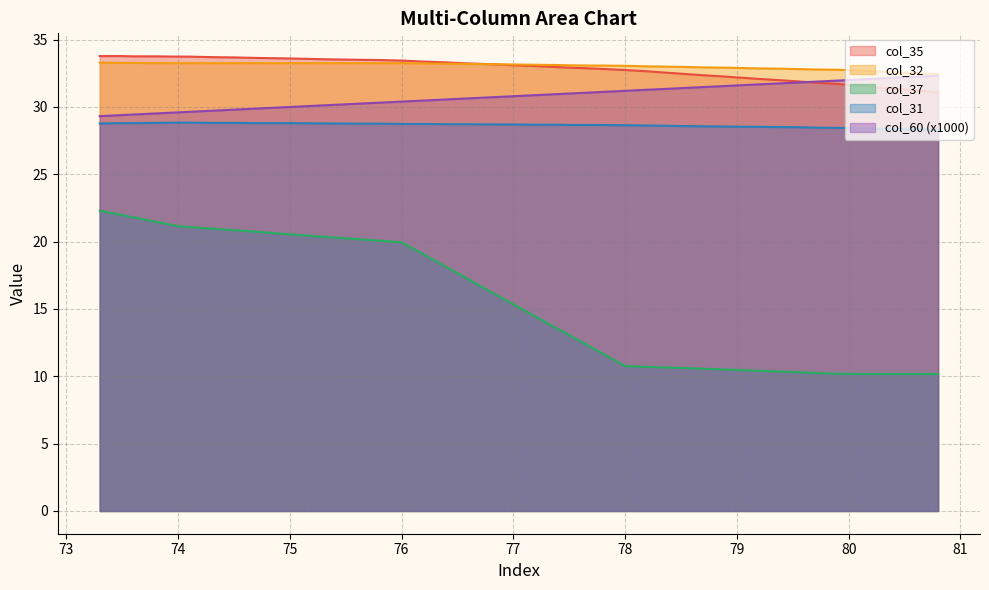

Which series has the widest spread of values?

col_37